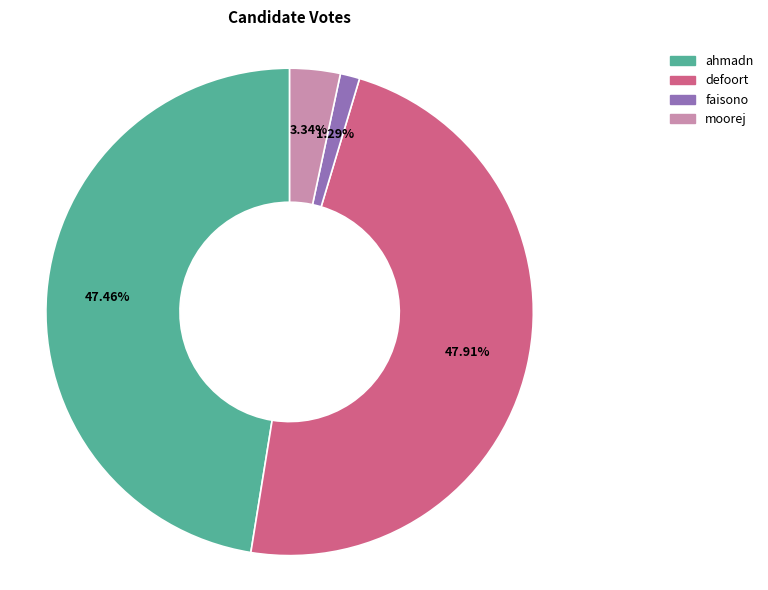

To the nearest percent, what portion does ahmadn represent?

47%